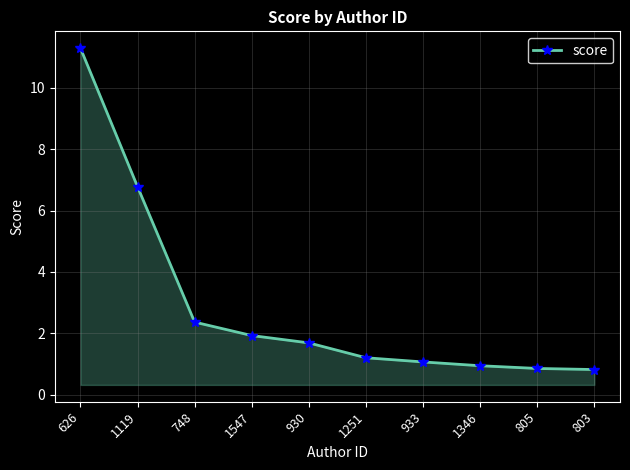

What is the maximum value shown in the chart?

11.3